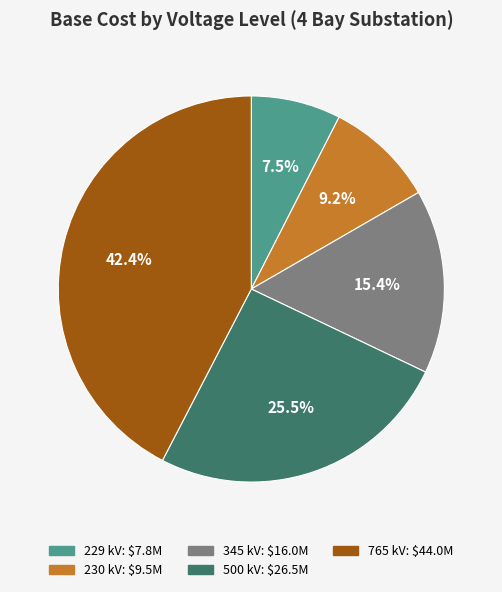

What is the ratio of the value at 345 kV to the value at 765 kV?

0.4